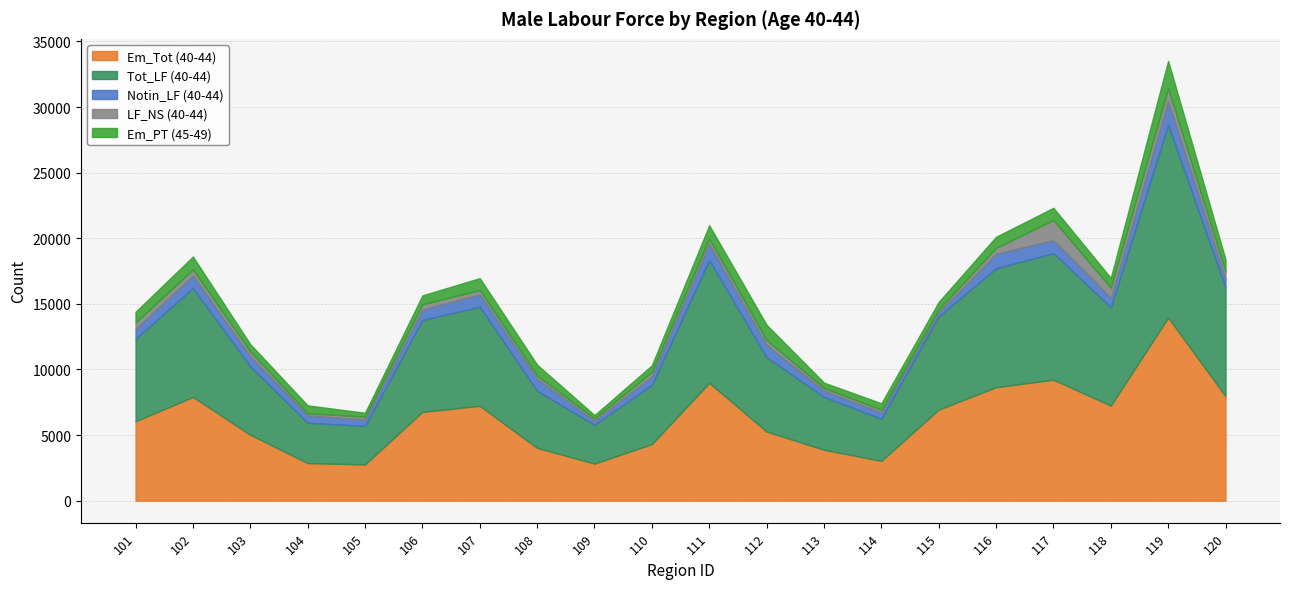

Does the chart have visible grid lines?

Yes